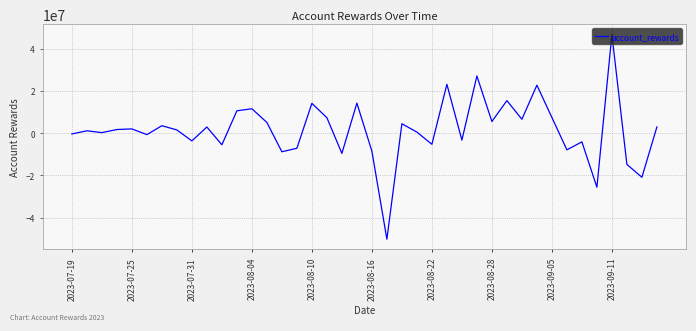

What is the difference between the maximum and minimum values?

96841936.0